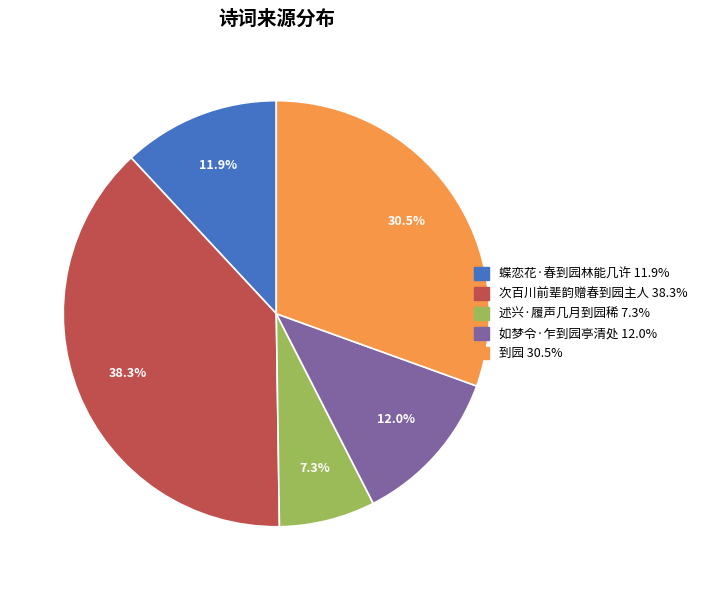

Approximately how many times larger is the value at 到园 compared to 如梦令·乍到园亭清处?

2.5